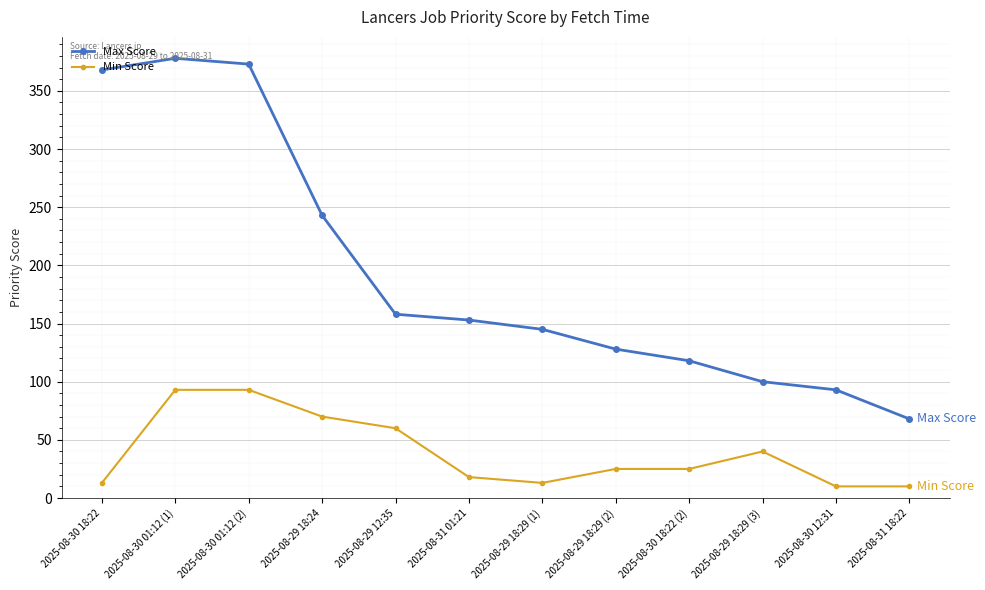

What is the lowest value of the Min Score series?

10